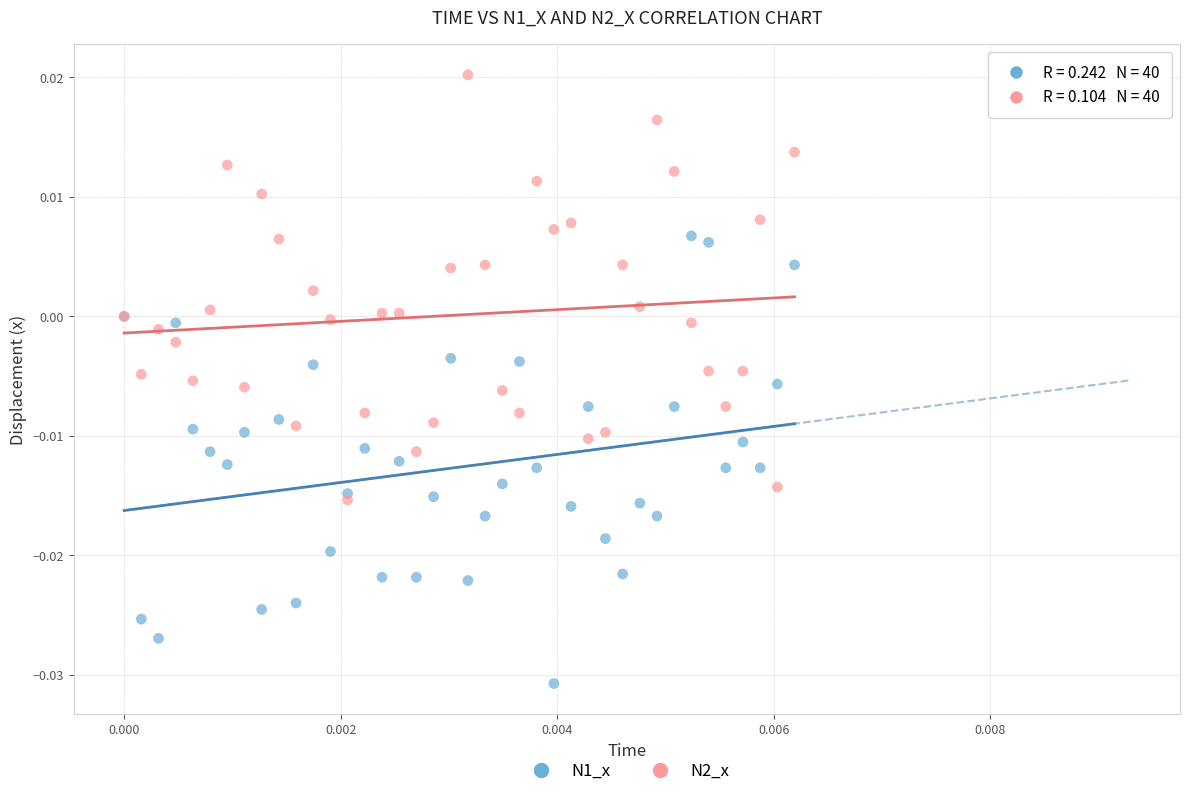

What are all the series names shown in the legend?

N1_x, N2_x